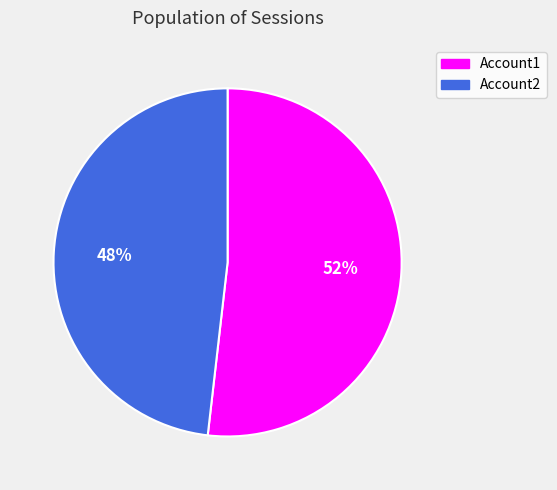

Is the sum of Account1 and Account2 greater than half?

Yes